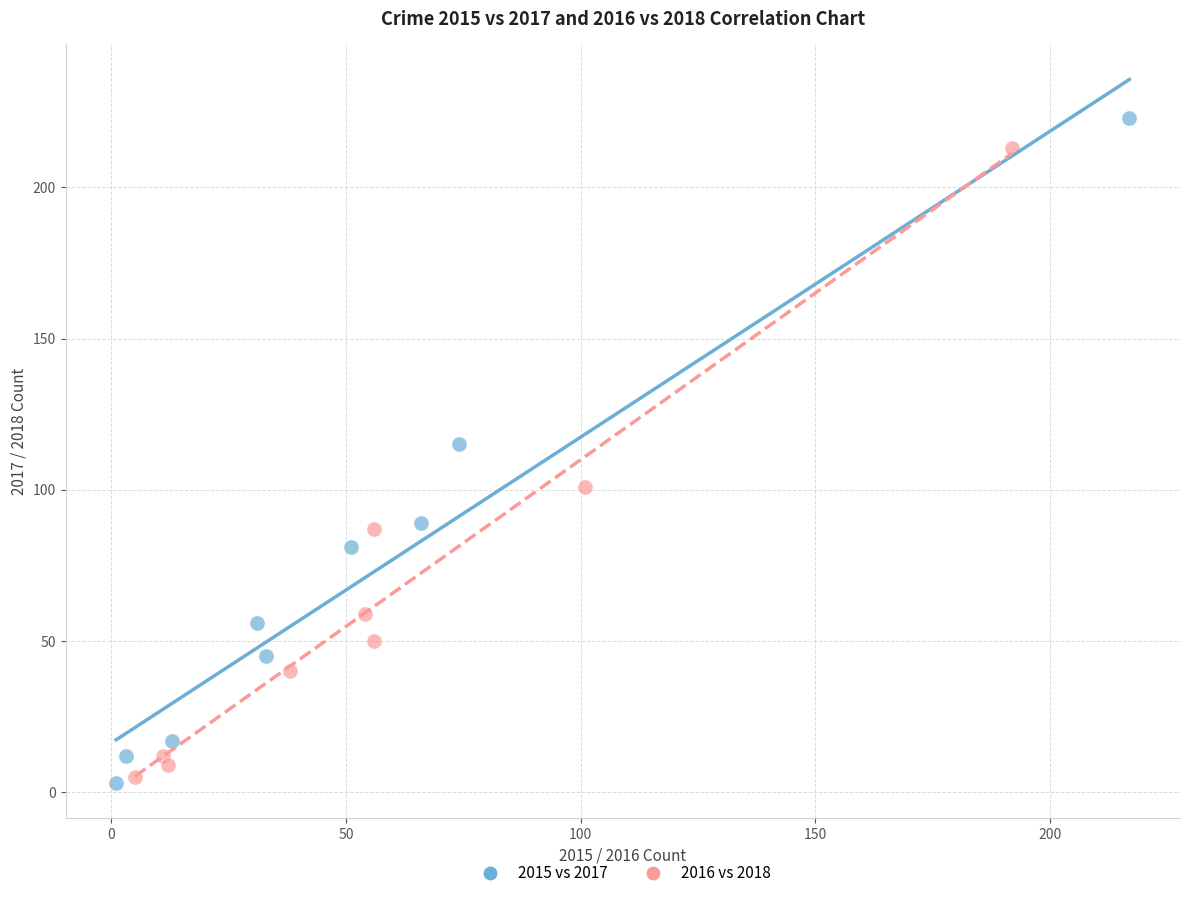

What are all the series names shown in the legend?

2015 vs 2017, 2016 vs 2018